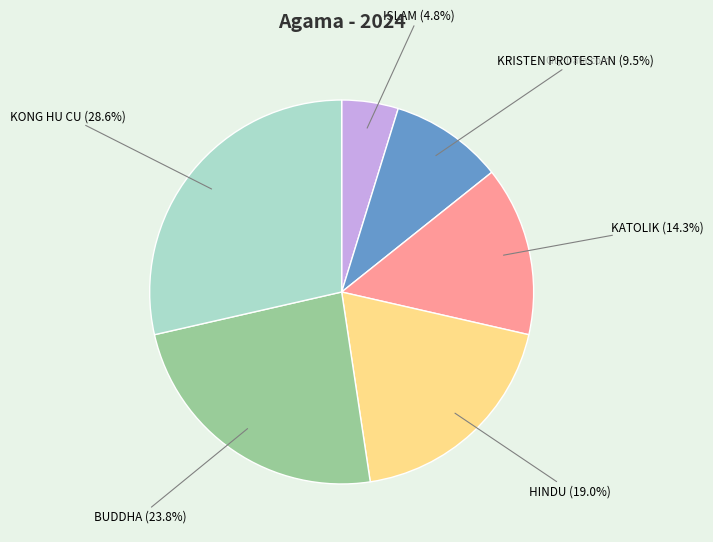

How many slices are in this pie chart?

6